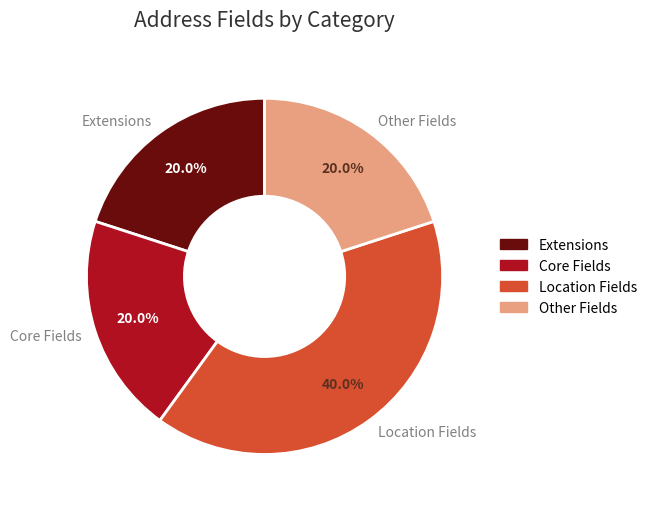

Which slice is the largest?

Location Fields